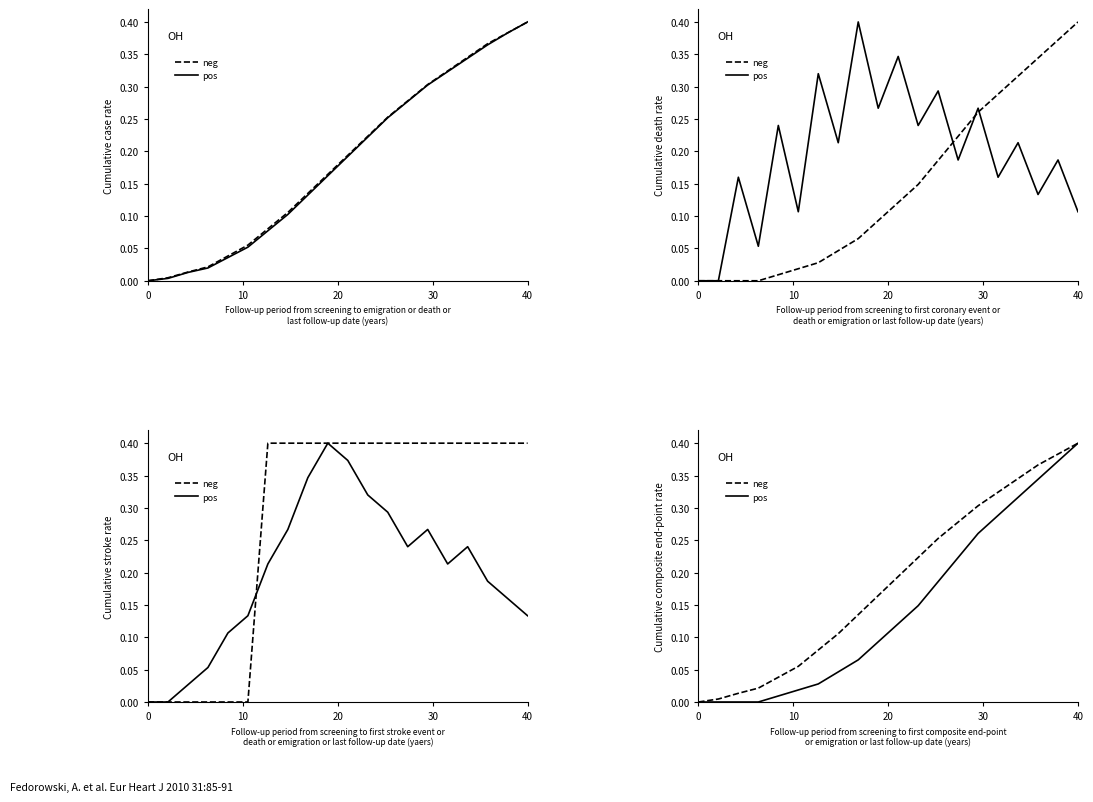

What are all the series names shown in the legend?

neg, pos